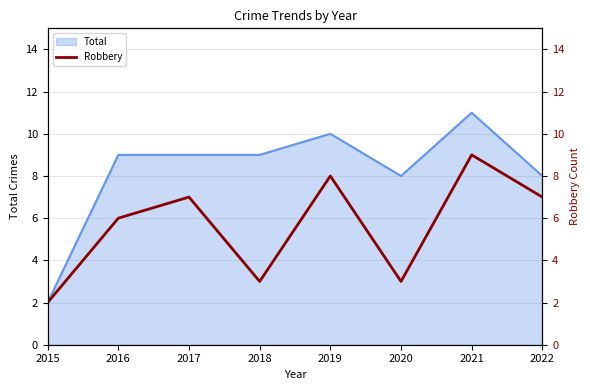

What is the value of the 1st point from the left?

2